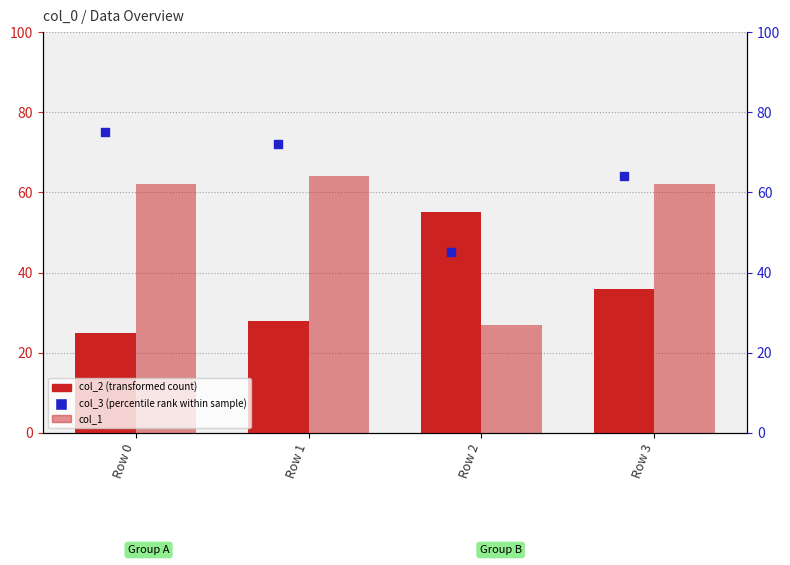

At how many categories does at least one series exceed 73?

1